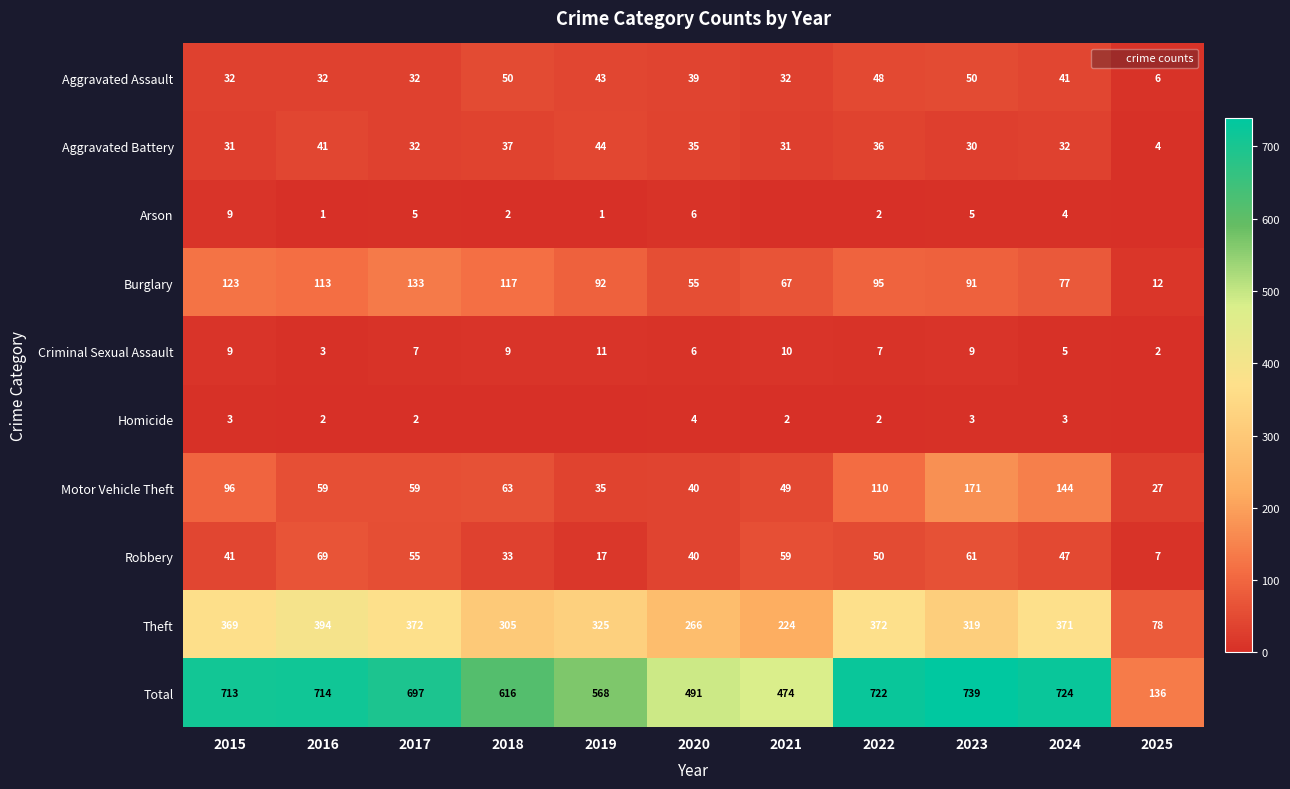

What is the maximum value for Aggravated Assault?

50